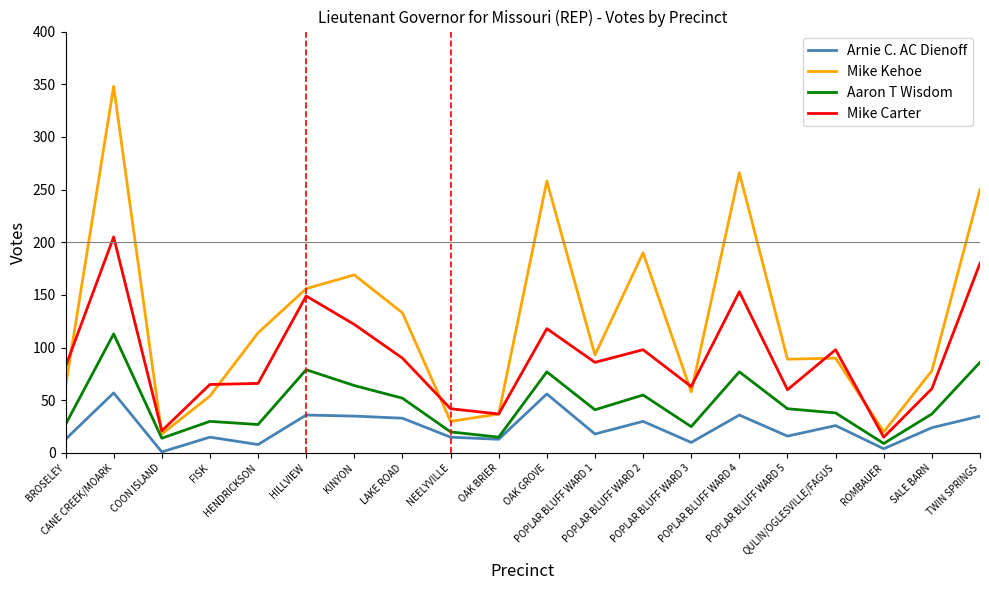

The value of Mike Kehoe at POPLAR BLUFF WARD 2 is 59. True or false?

False